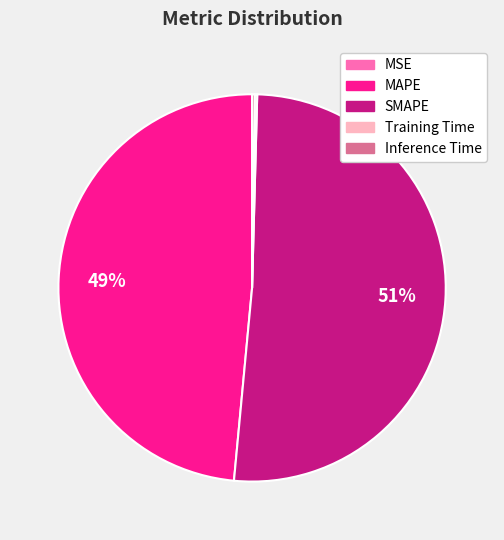

To the nearest percent, what is the average slice percentage?

20%